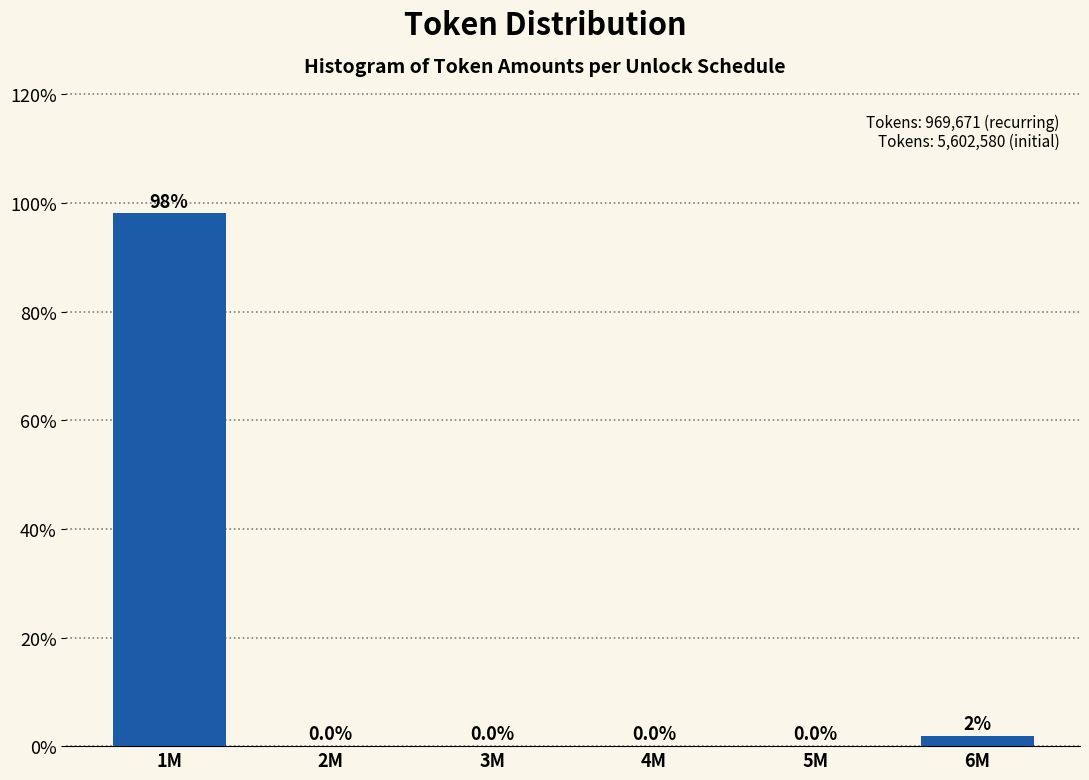

What is the change in value from 1M to 4M?

-98.1